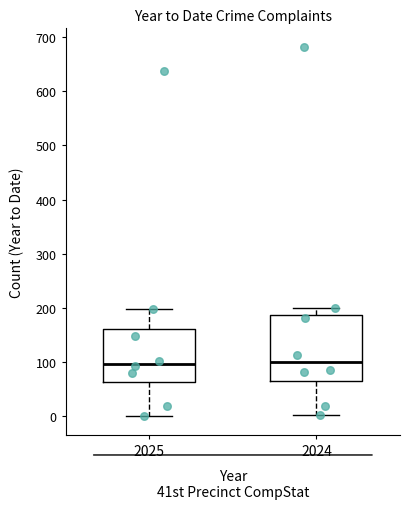

Reading left to right, read every box against the y-axis: the position of its median line, the range the box covers, and the ends of its whiskers. The values are not printed on the chart, so give them approximately, as read against the axis.

2025: median 100, box 60 to 160, whiskers 0 to 200
2024: median 100, box 70 to 190, whiskers 0 to 200